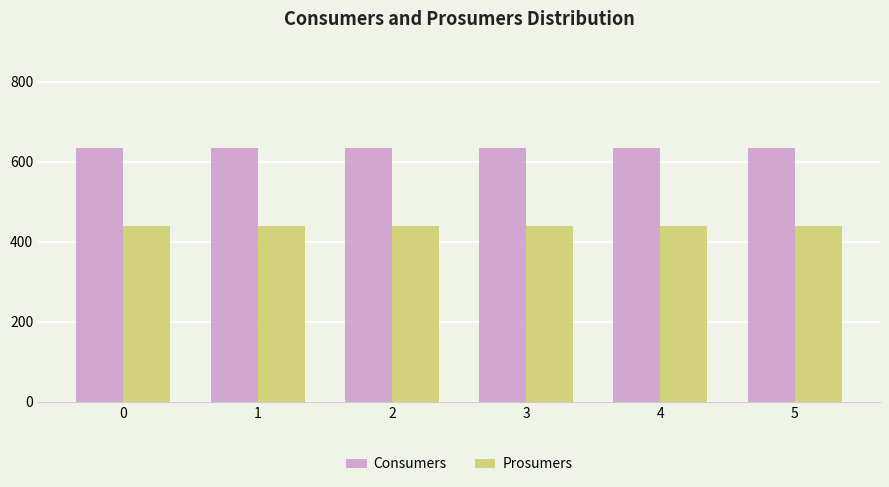

What is the sum of the Consumers values at 0 and 4?

1270